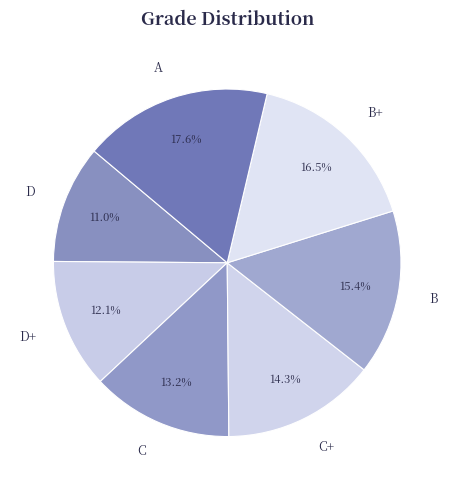

Is it true that B is 30% of the pie?

False